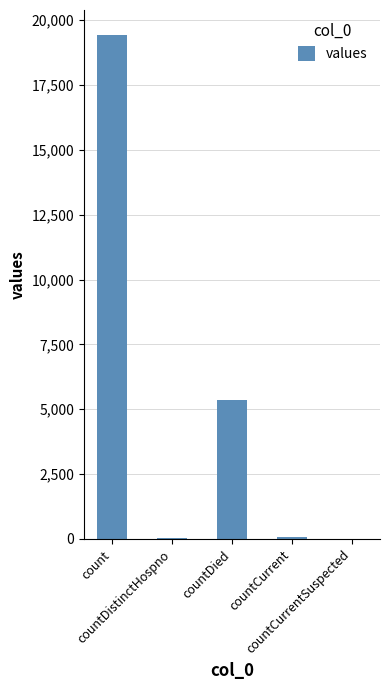

What is the maximum value shown in the chart?

19420